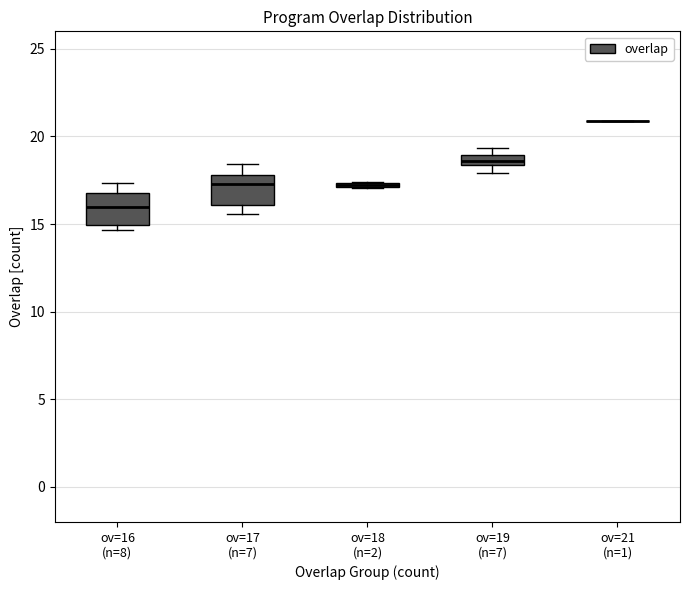

Where is the lower edge of the box for ov=17 (n=7) on the y-axis? The values are not printed on the chart, so give them approximately, as read against the axis.

16.0